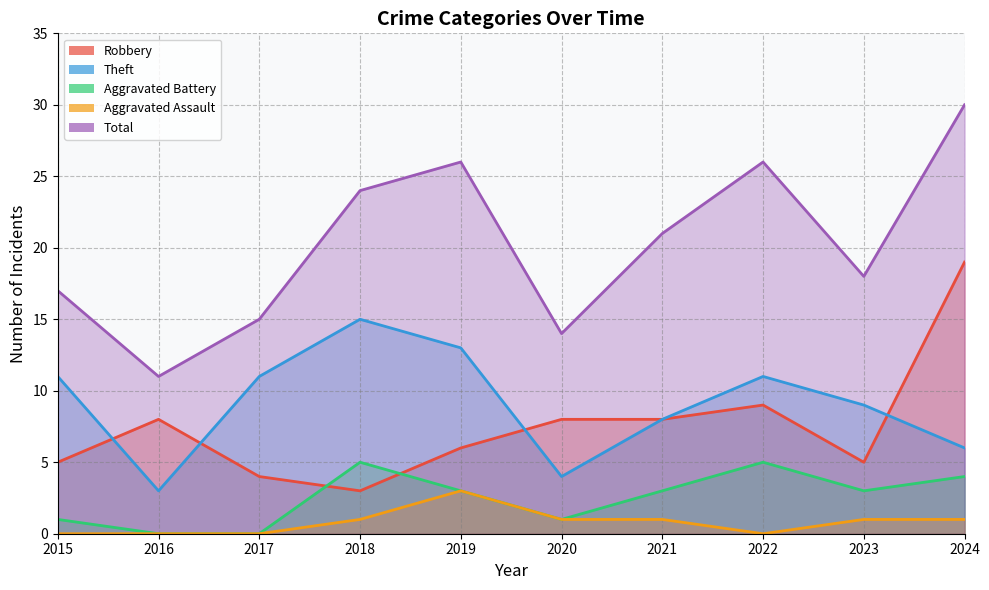

At which category is the sum across all series the highest?

2024